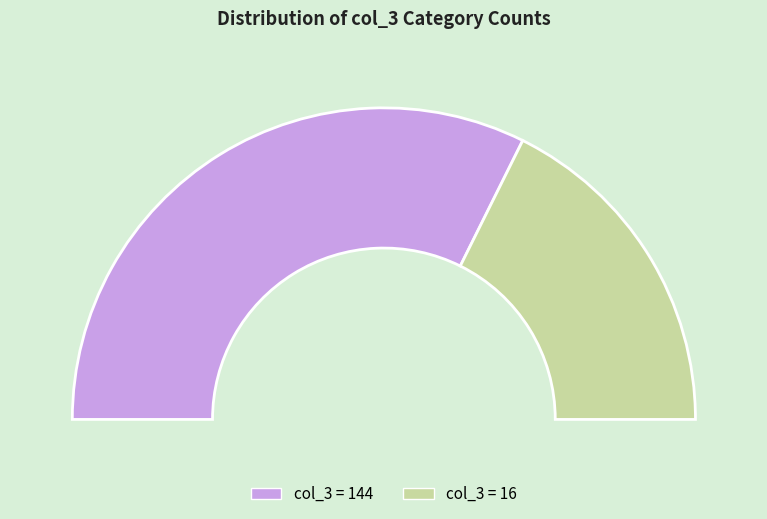

What is the total percentage of 144 and 16?

100.0%